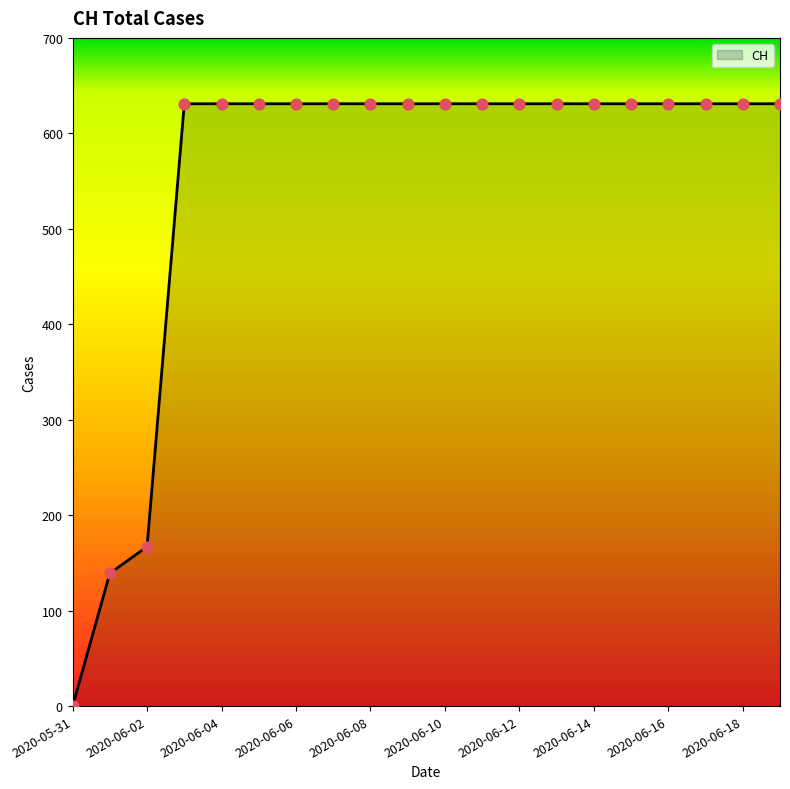

What is the difference between the maximum and minimum values?

631